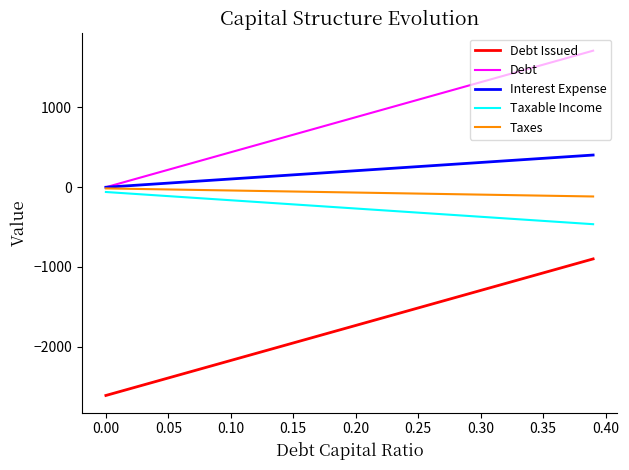

What are all the series names shown in the legend?

Debt Issued, Debt, Interest Expense, Taxable Income, Taxes